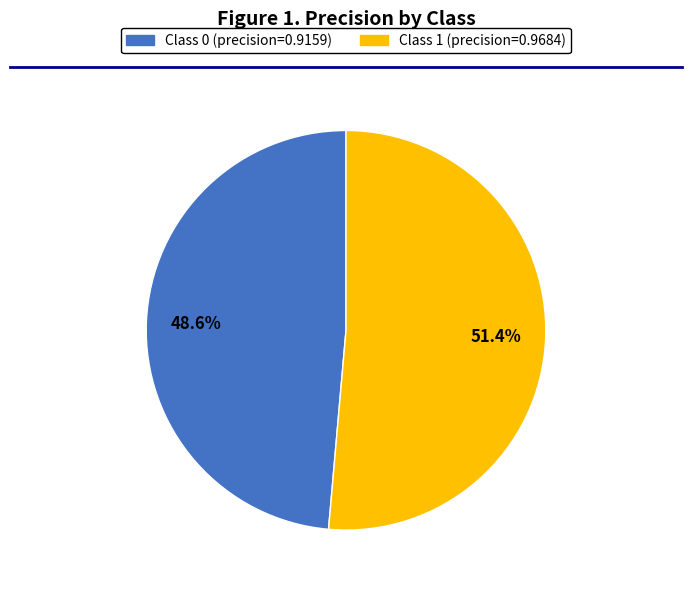

Does any single category account for the majority?

Yes